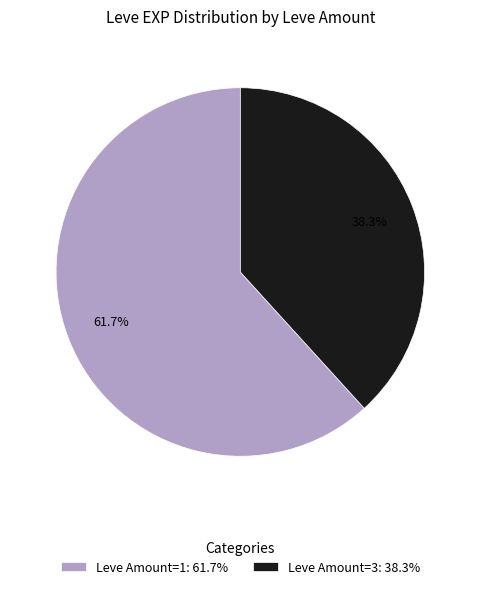

Do Leve Amount=1: 61.7% and Leve Amount=3: 38.3% together represent more than half of the pie?

Yes